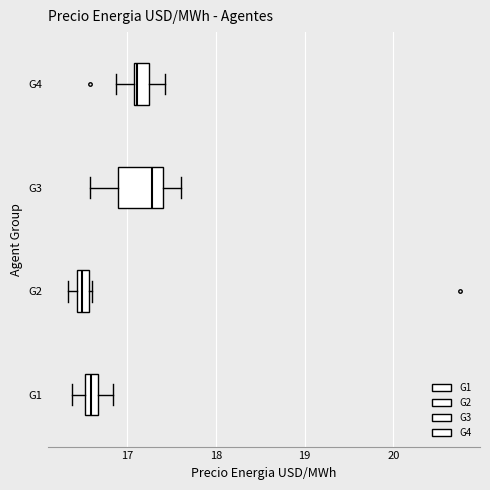

Which box's median line is the furthest to the right?

G3